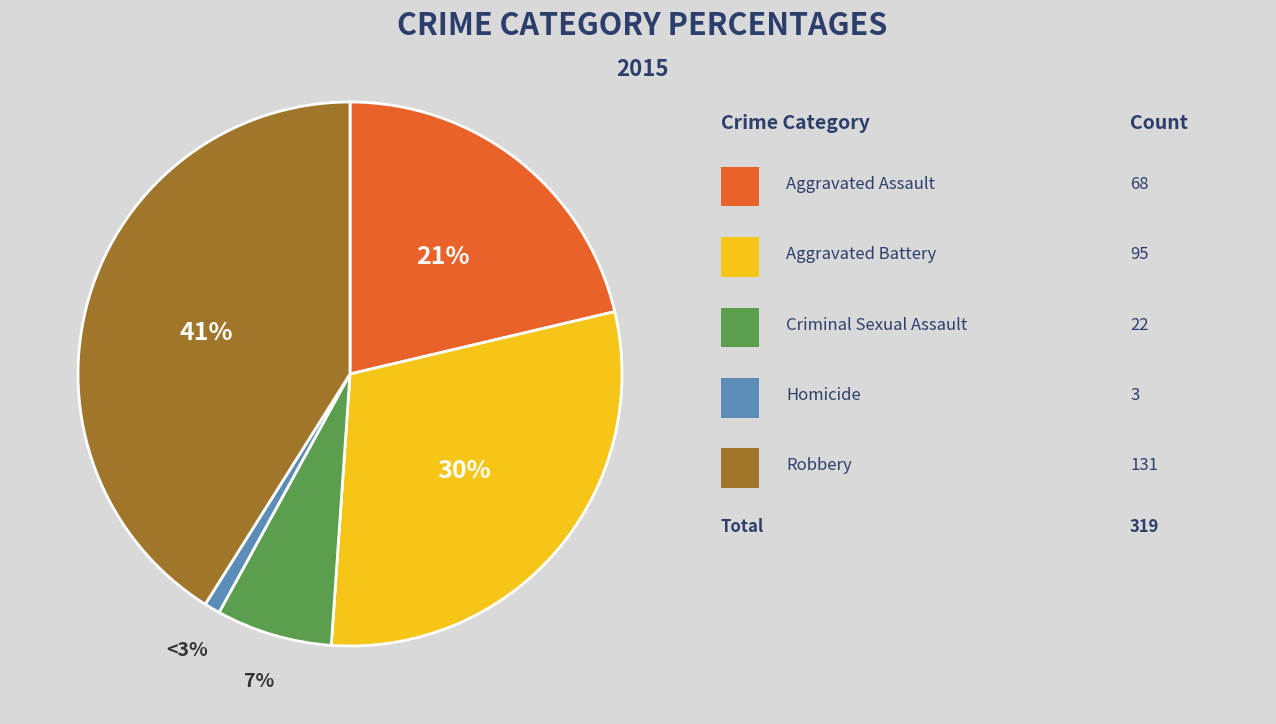

Rank the categories by value from lowest to highest.

Homicide, Criminal Sexual Assault, Aggravated Assault, Aggravated Battery, Robbery